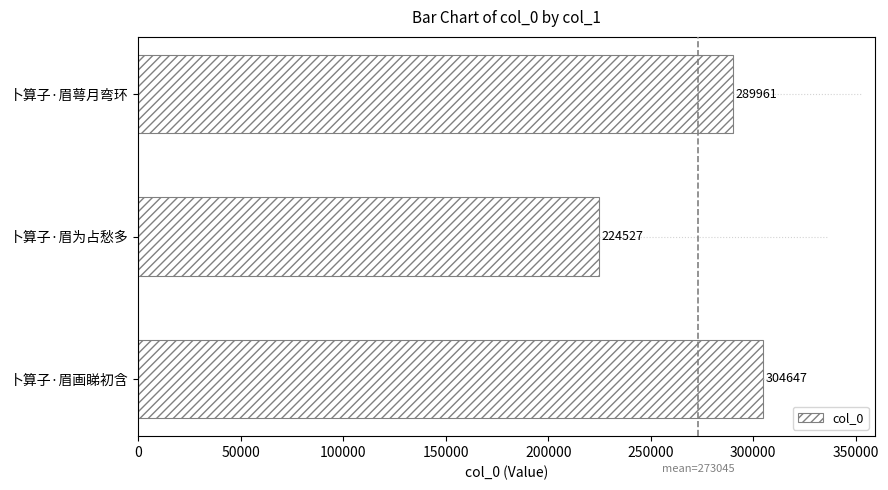

True or false: col_0 has a value of 461094 at 卜算子·眉萼月弯环.

False